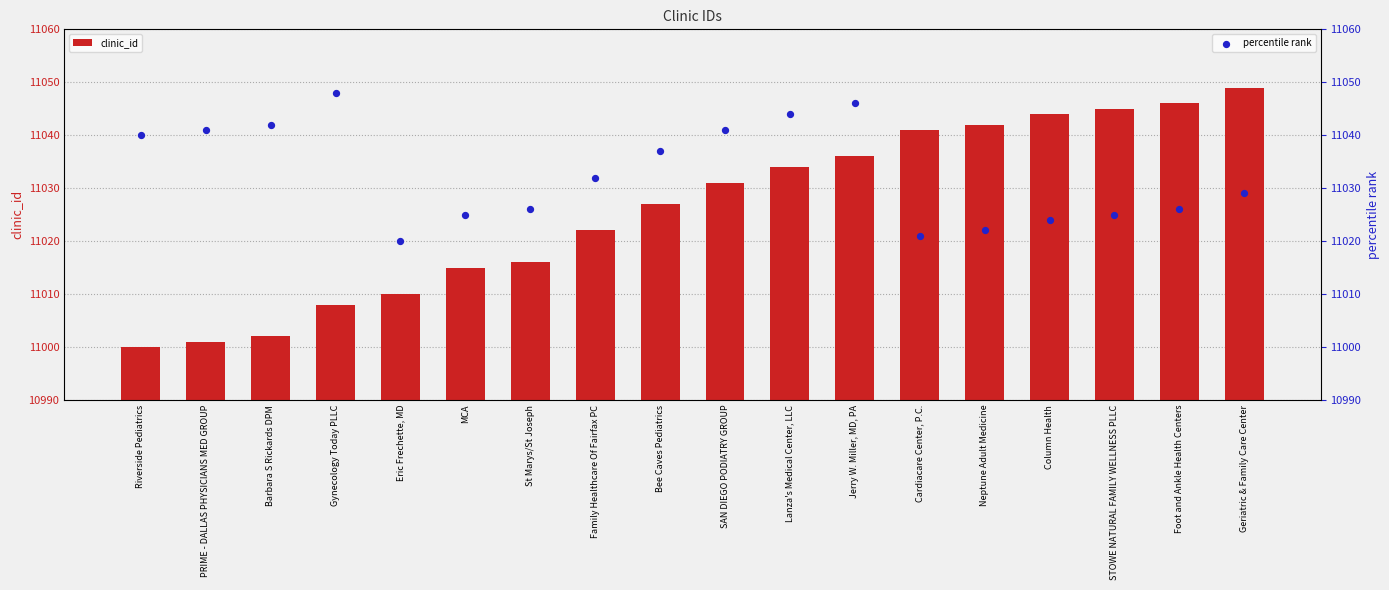

What are all the series names shown in the legend?

clinic_id, percentile rank